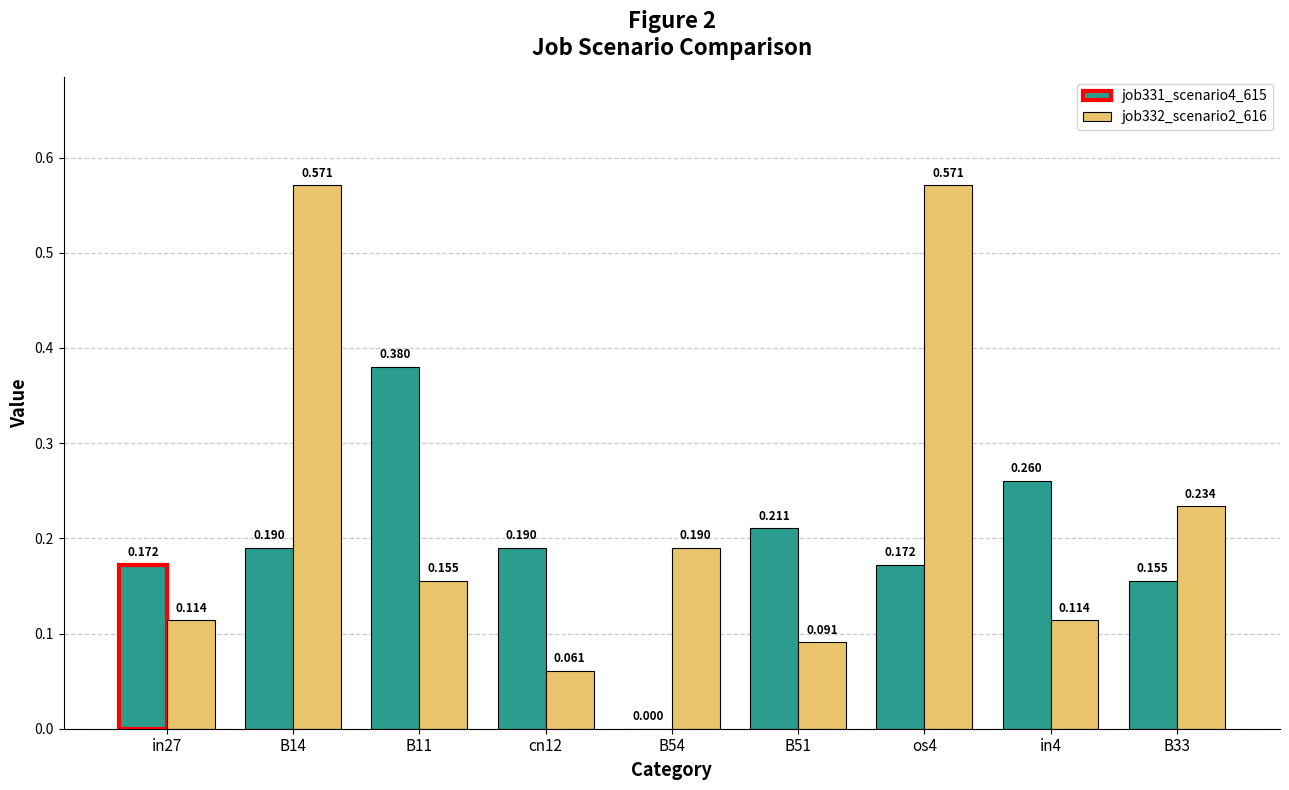

How many categories are shown in the chart?

9